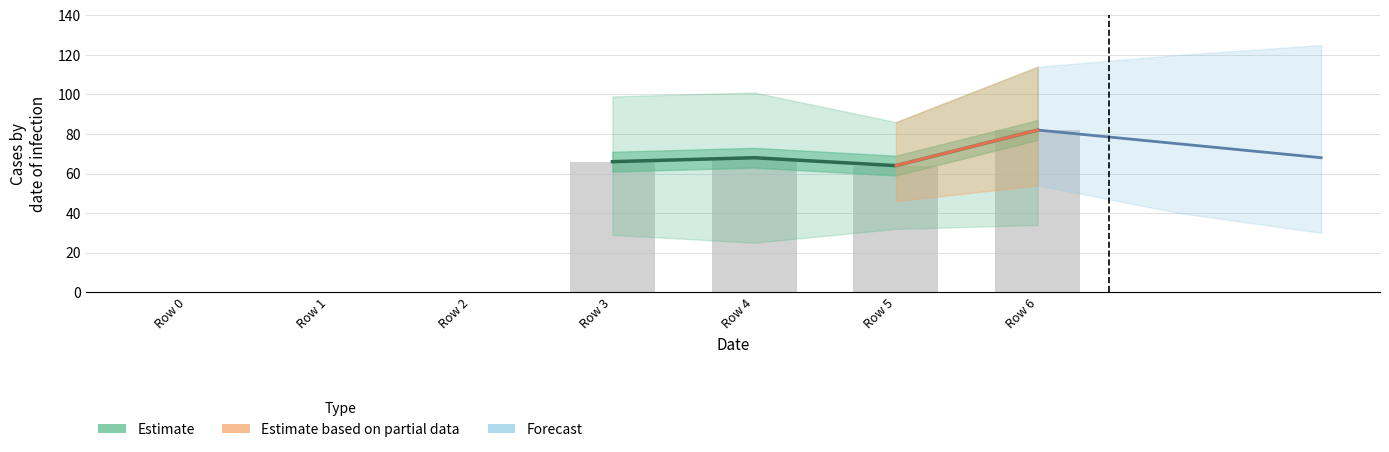

Which has a higher value, 0 or 5?

5